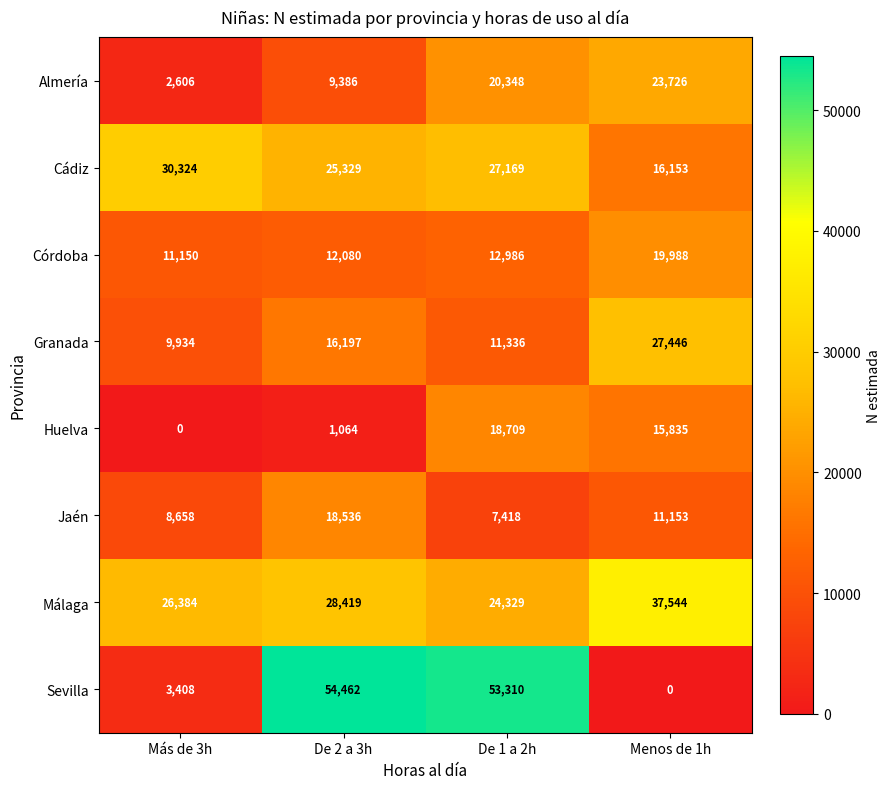

Is the value of Málaga at Menos de 1h greater than the value of Huelva at De 2 a 3h?

Yes